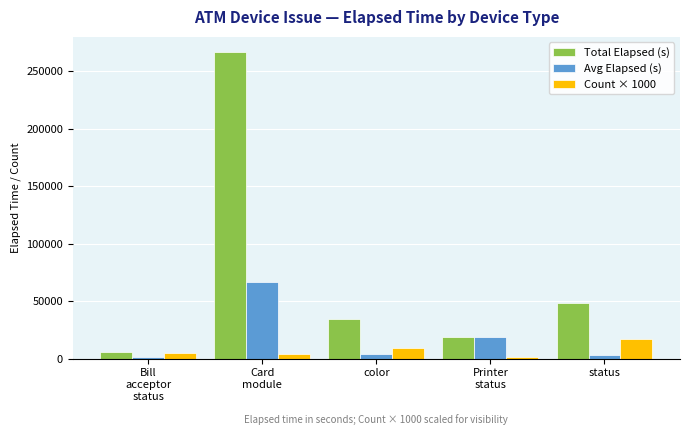

Rank the series by their maximum value, from lowest to highest.

Count × 1000, Avg Elapsed (s), Total Elapsed (s)